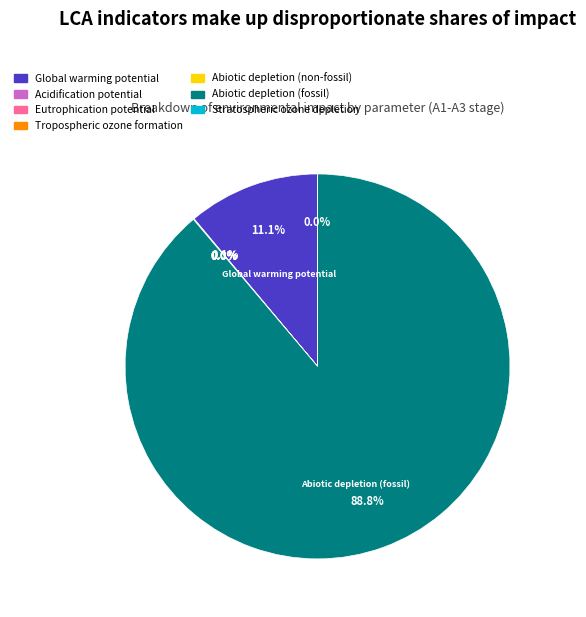

Between Acidification potential of land and water and Abiotic depletion potential for non-fossil, which is larger?

Acidification potential of land and water